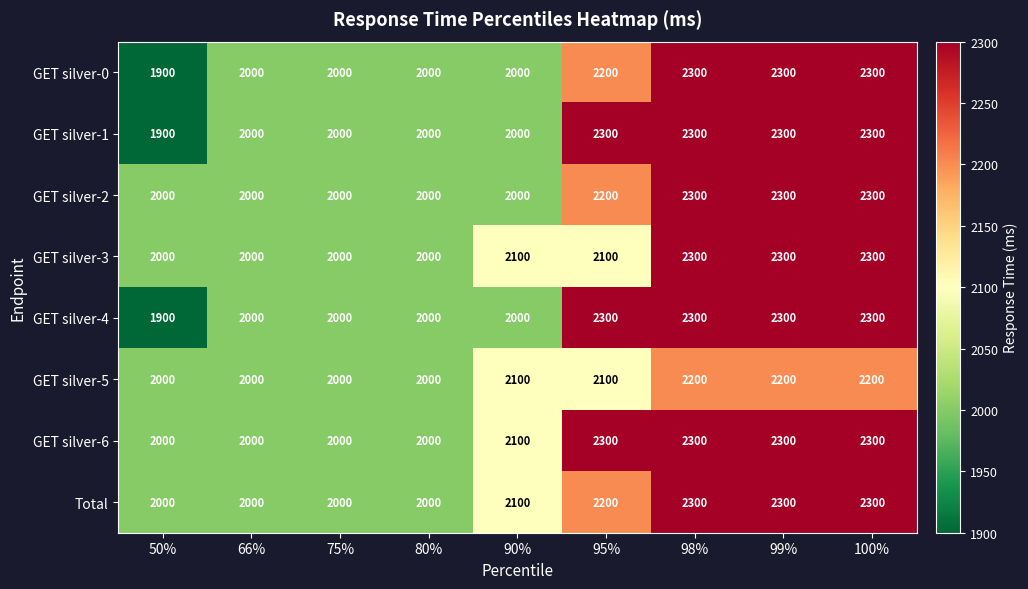

What is the approximate value of GET silver-3 at 99%, to the nearest 50?

2300